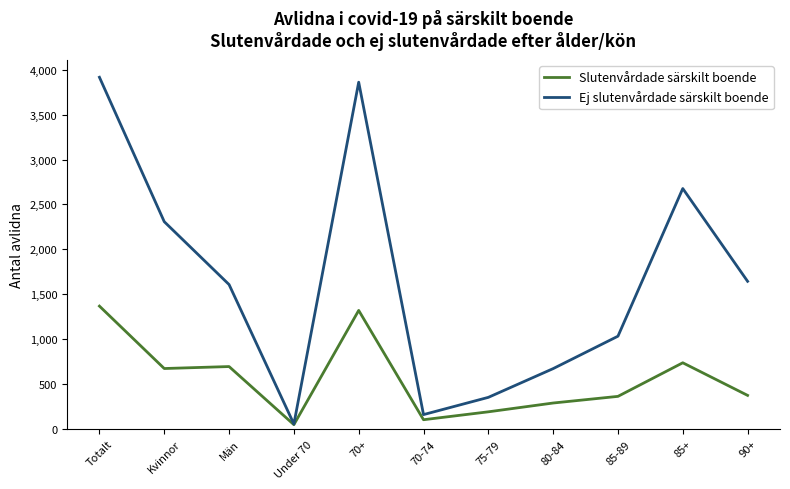

At 90+, list the series in order from largest to smallest.

Ej slutenvårdade särskilt boende, Slutenvårdade särskilt boende